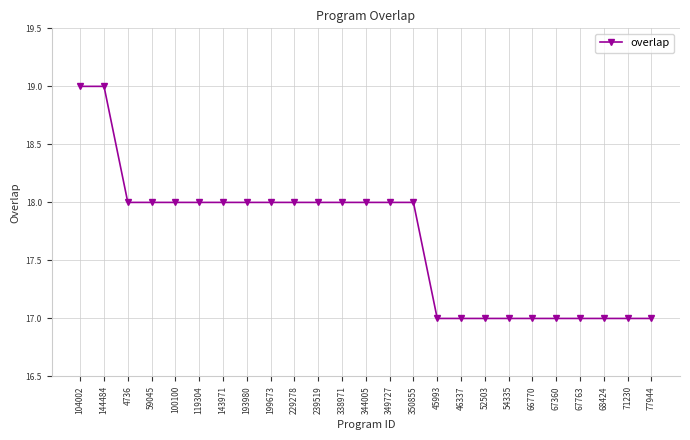

What is the ratio of the value at 71230 to the value at 77944?

1.0